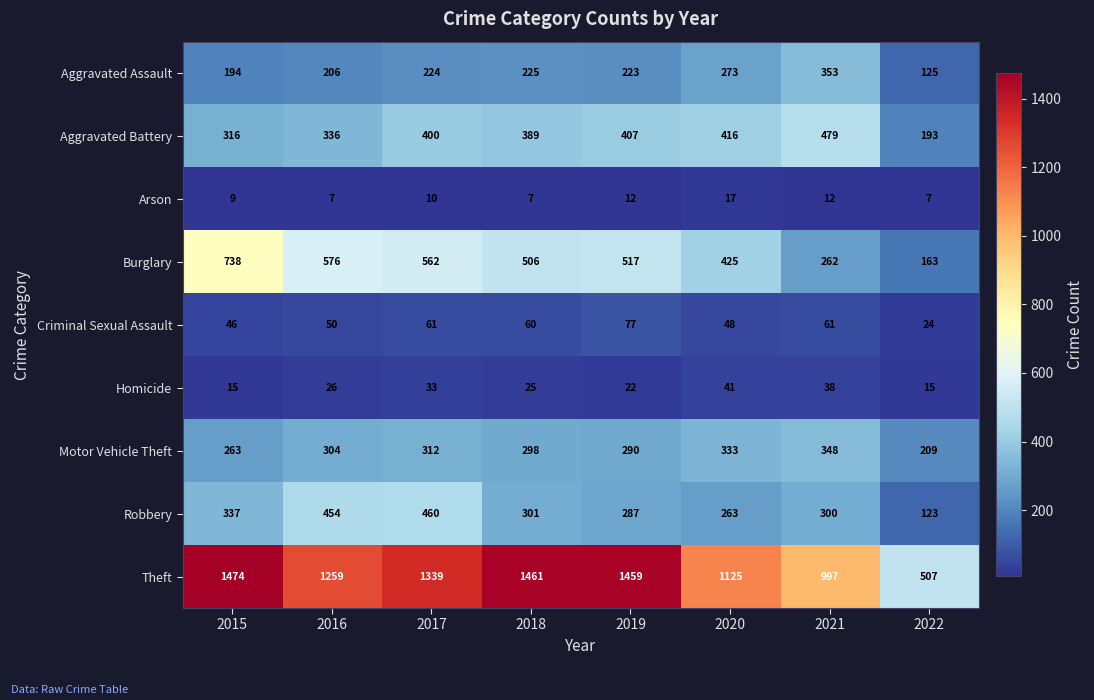

What is the sum of all Theft values?

9621